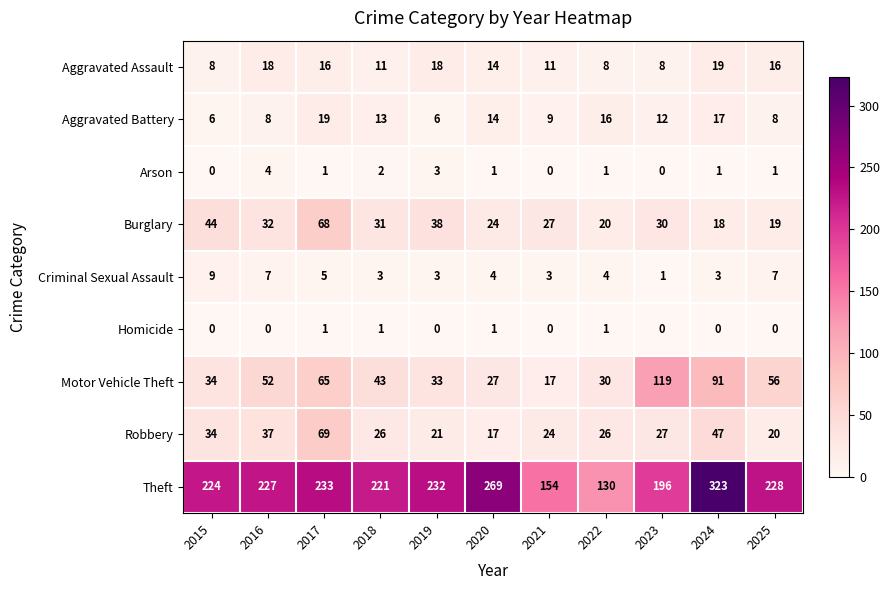

What is the total value across all series at 2023?

393